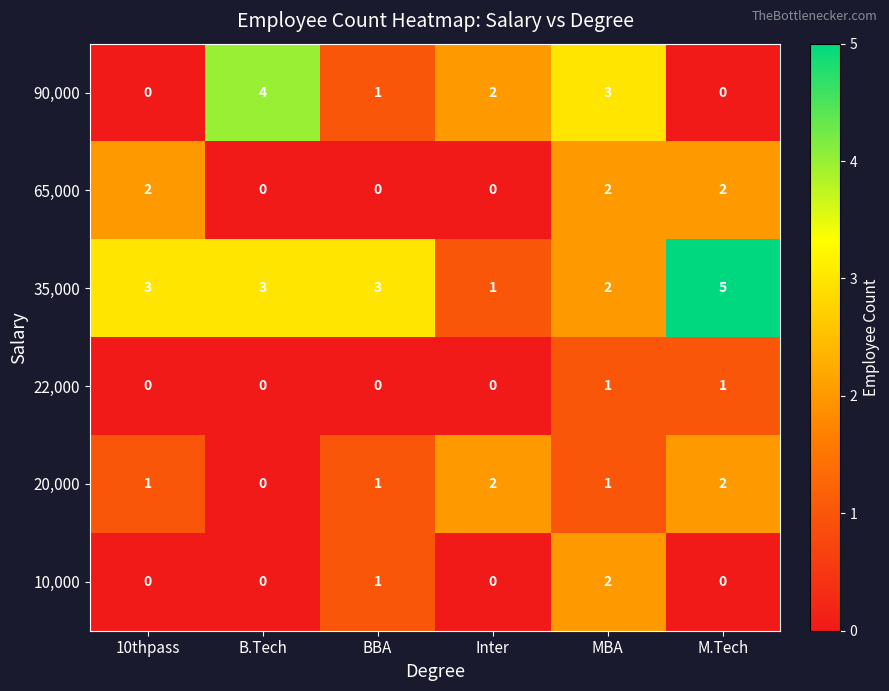

What is the difference between the maximum and minimum values in the 35,000 series?

4